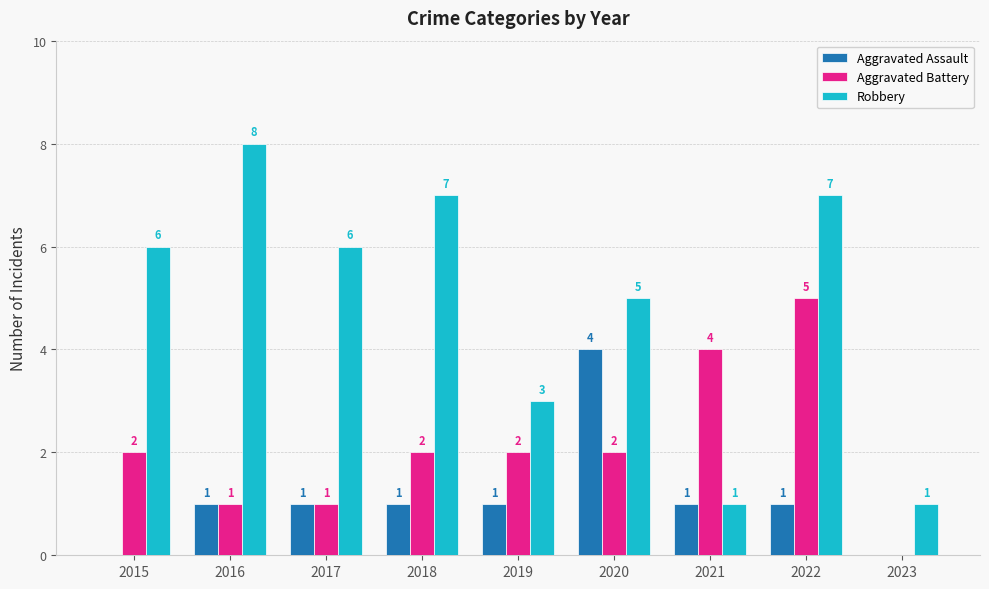

Between 2016 and 2023, which series saw the biggest shift?

Robbery